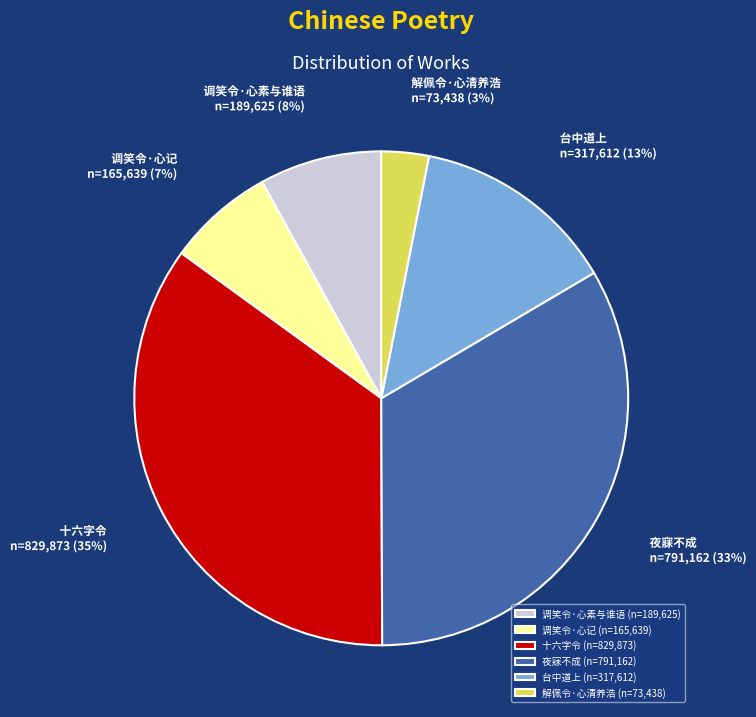

To the nearest percent, what is the difference between the largest and smallest slice percentages?

32%